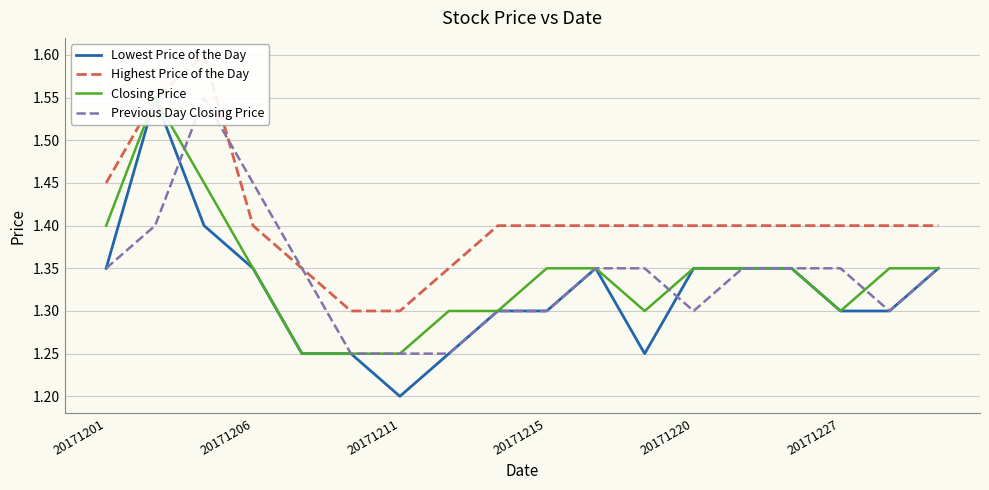

At how many categories does at least one series exceed 1?

18